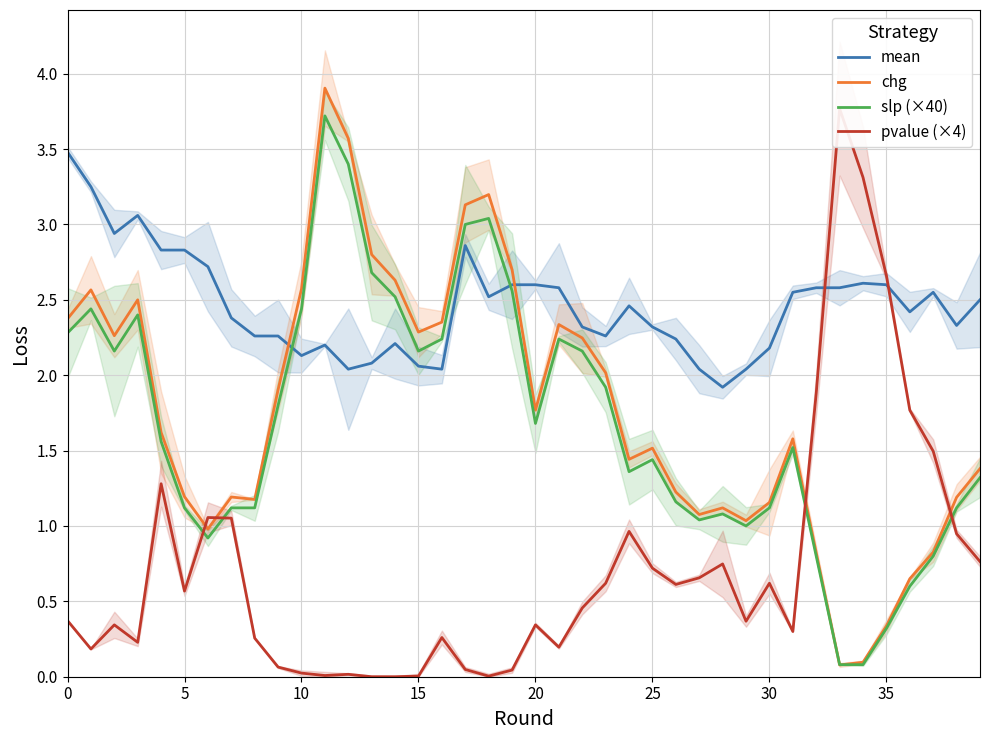

What is the difference between the second highest and second lowest values in the mean series?

1.2